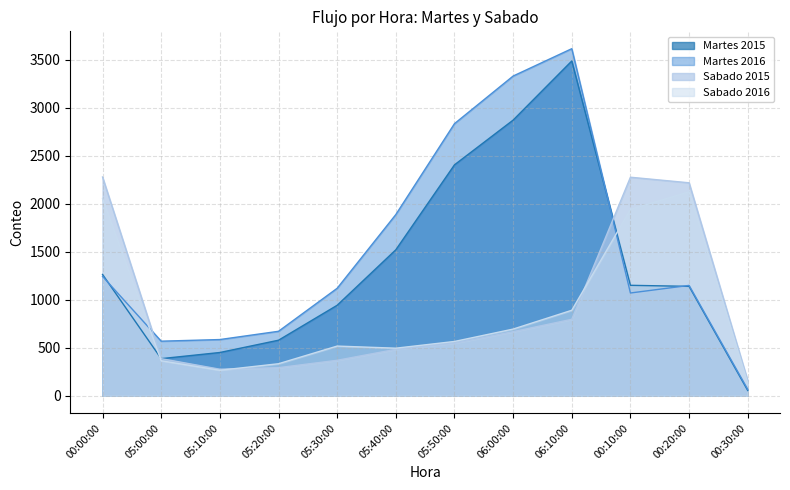

Where is the first local maximum for Sabado 2015?

00:10:00